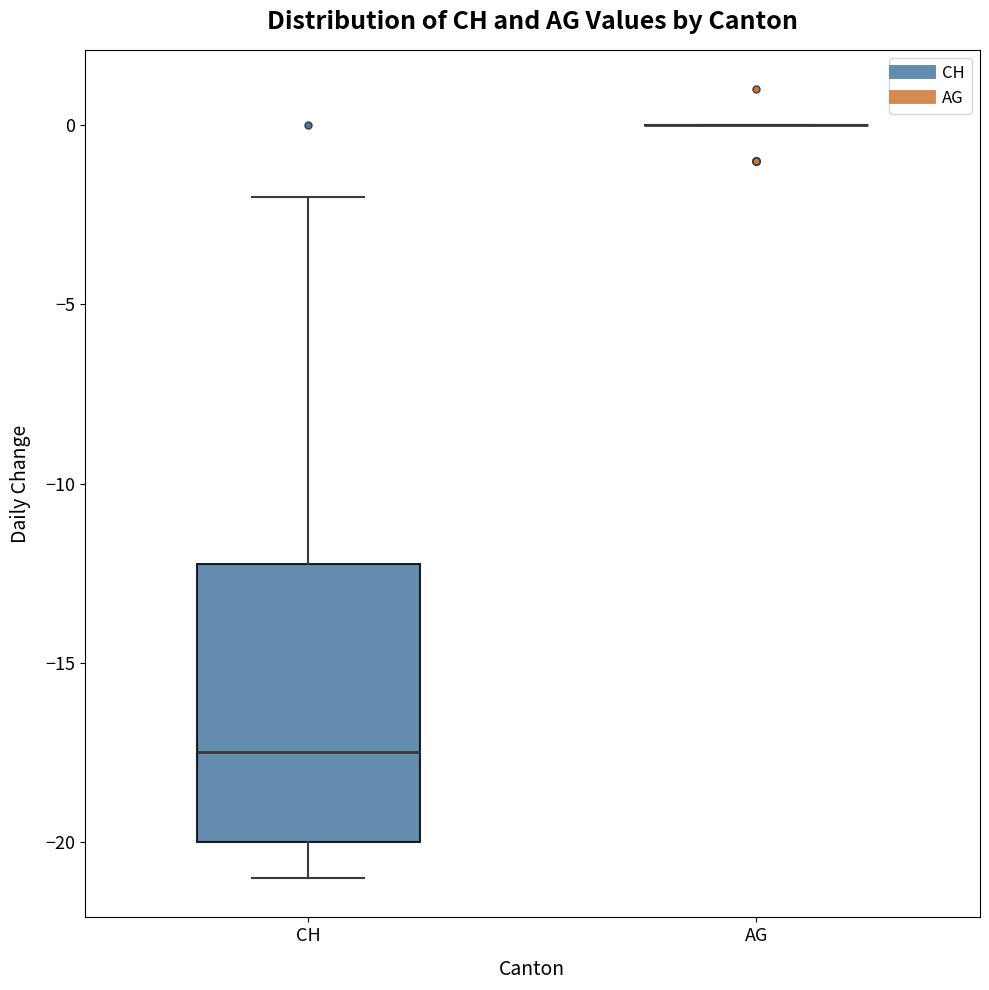

Reading left to right, read every box against the y-axis: the position of its median line, the range the box covers, and the ends of its whiskers. The values are not printed on the chart, so give them approximately, as read against the axis.

CH: median -17.5, box -20.0 to -12.0, whiskers -21.0 to -2.0
AG: box collapsed to a line at 0.0, whiskers 0.0 to 0.0